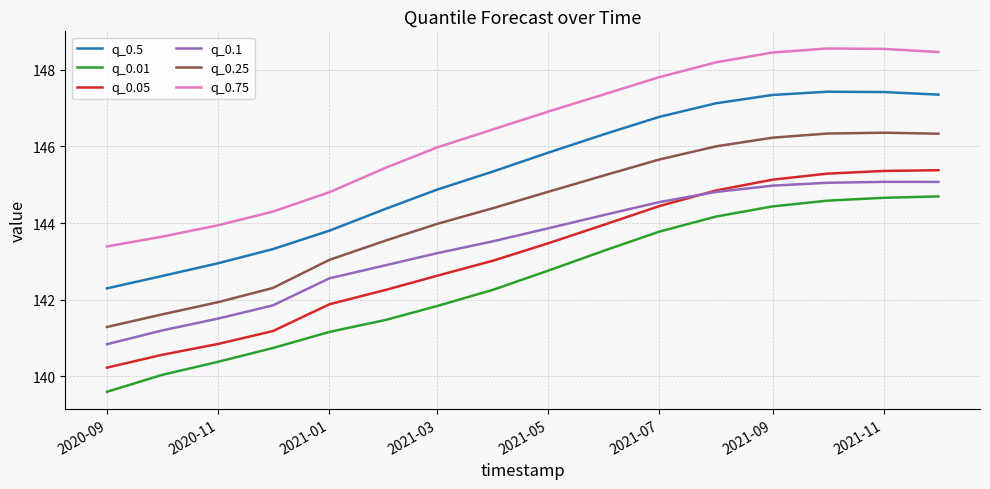

What is the minimum value shown in the chart?

139.6